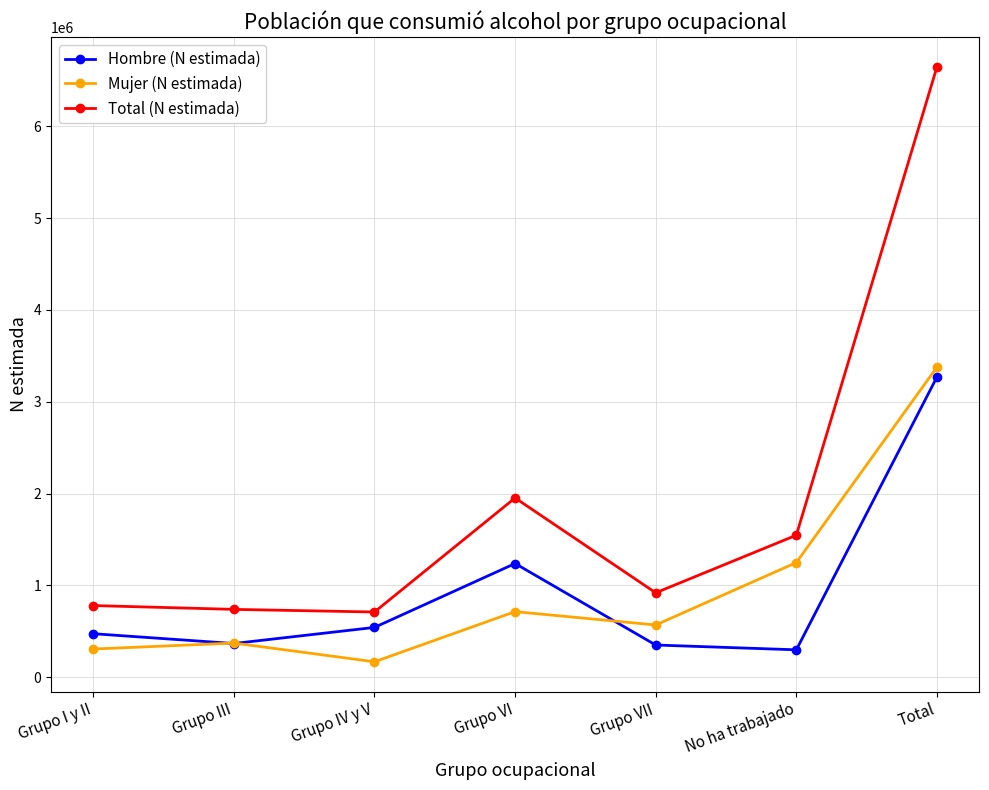

How many data points in Mujer (N estimada) are less than 568752?

3